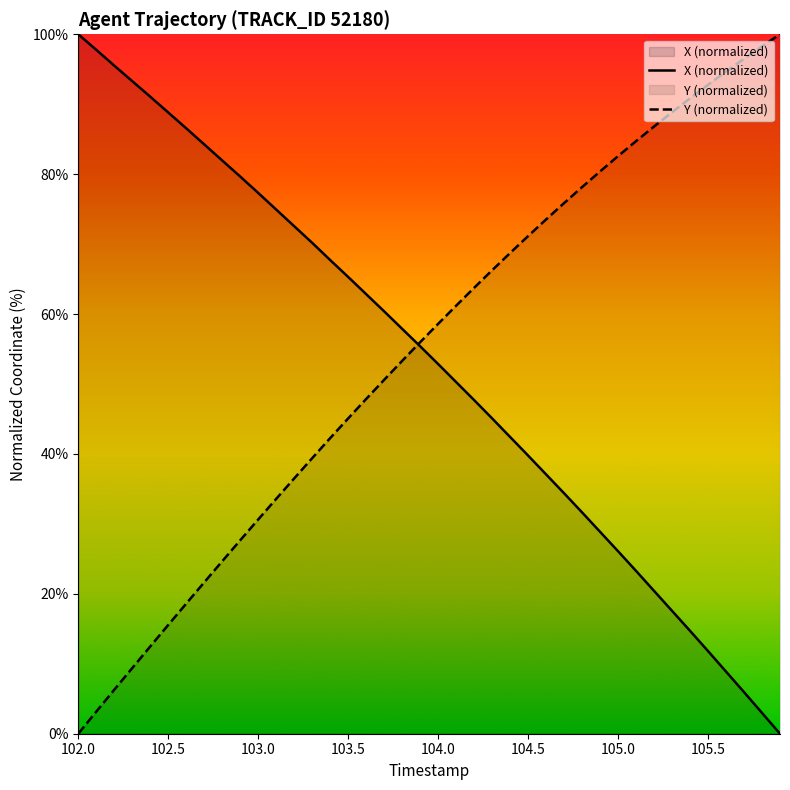

Reading left to right, list all the values displayed in this chart.

X: 100.0	97.8	95.5	93.3	91.1	88.8	86.6	84.3	82.0	79.7	77.3	74.9	72.6	70.2	67.7	65.3	62.8	60.4	57.9	55.4	52.9	50.3	47.7	45.1	42.4	39.8	37.1	34.4	31.6	28.9	26.1	23.3	20.4	17.6	14.7	11.8	8.9	5.9	3.0	0.0
Y: 0.0	3.2	6.3	9.4	12.5	15.6	18.6	21.6	24.7	27.7	30.6	33.6	36.5	39.4	42.3	45.1	47.9	50.6	53.3	56.0	58.6	61.2	63.8	66.3	68.7	71.2	73.5	75.9	78.2	80.4	82.6	84.7	86.8	88.9	90.8	92.8	94.7	96.5	98.3	100.0